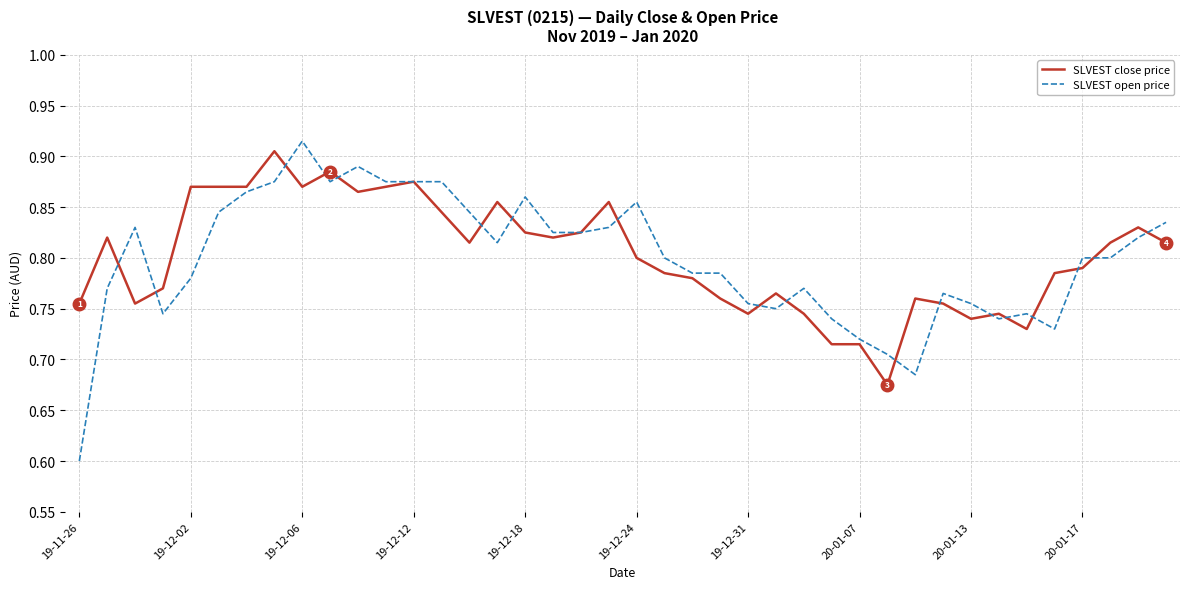

What is the lowest value of the SLVEST open price series?

0.6